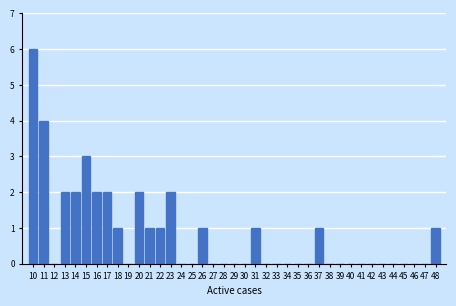

What is the greatest value displayed?

6